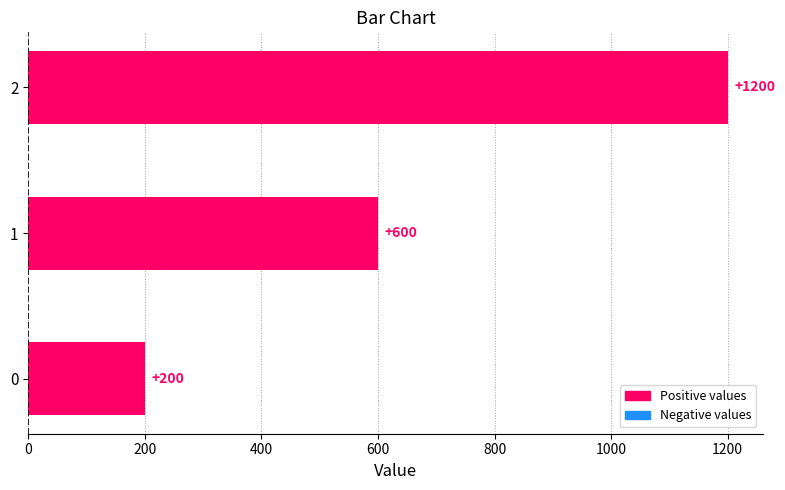

What is the change in value from 0 to 1?

+400